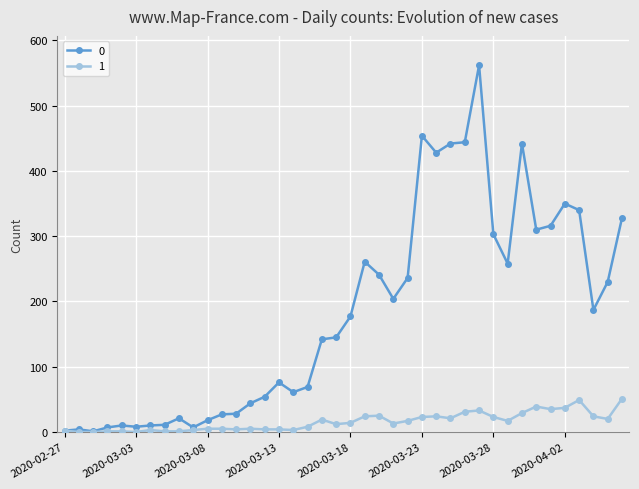

List the series in order of their peak value, highest first.

0, 1